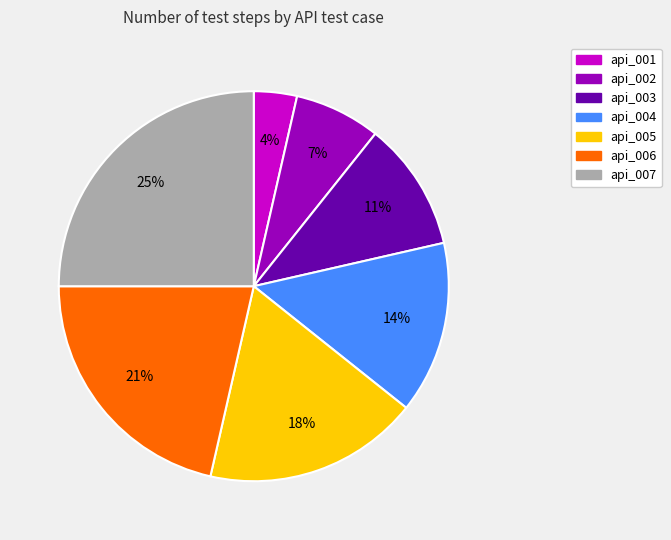

To the nearest percent, what is the difference between the largest and smallest slice percentages?

21%